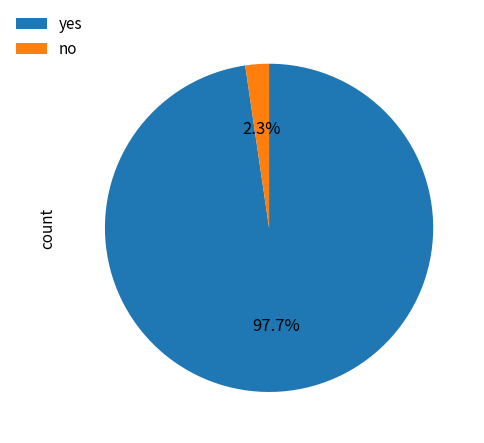

To the nearest percent, what is the difference between the largest and smallest slice percentages?

95%